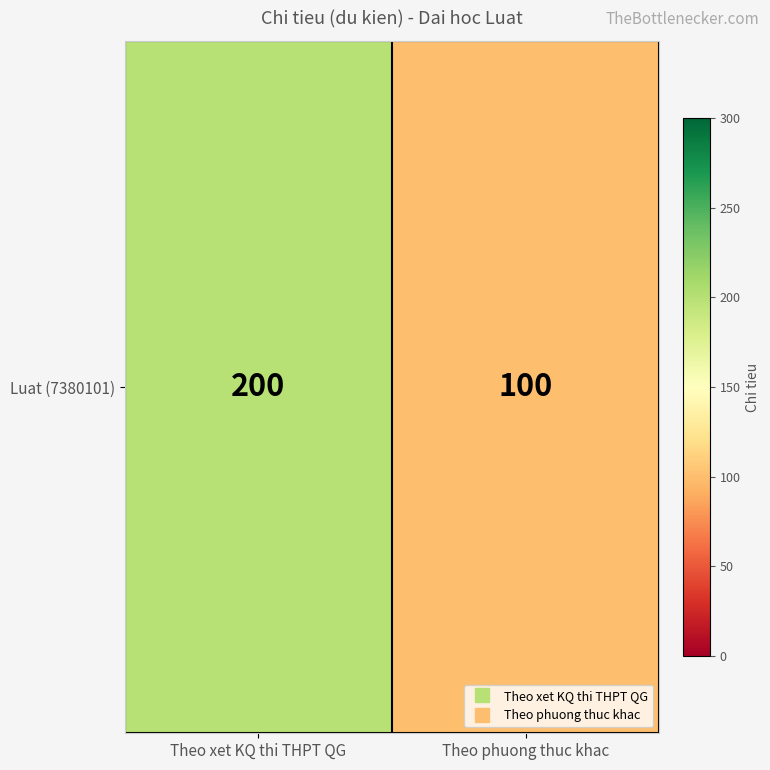

What is the maximum value shown in the chart?

200